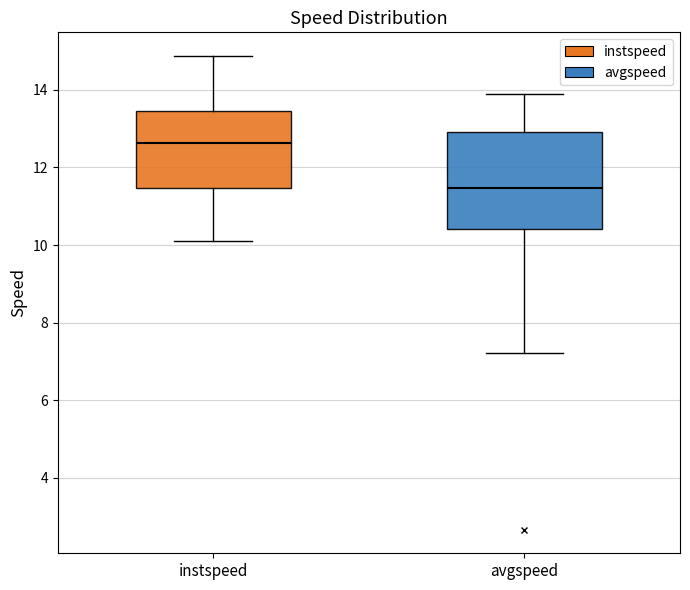

Which box has the highest median line?

instspeed